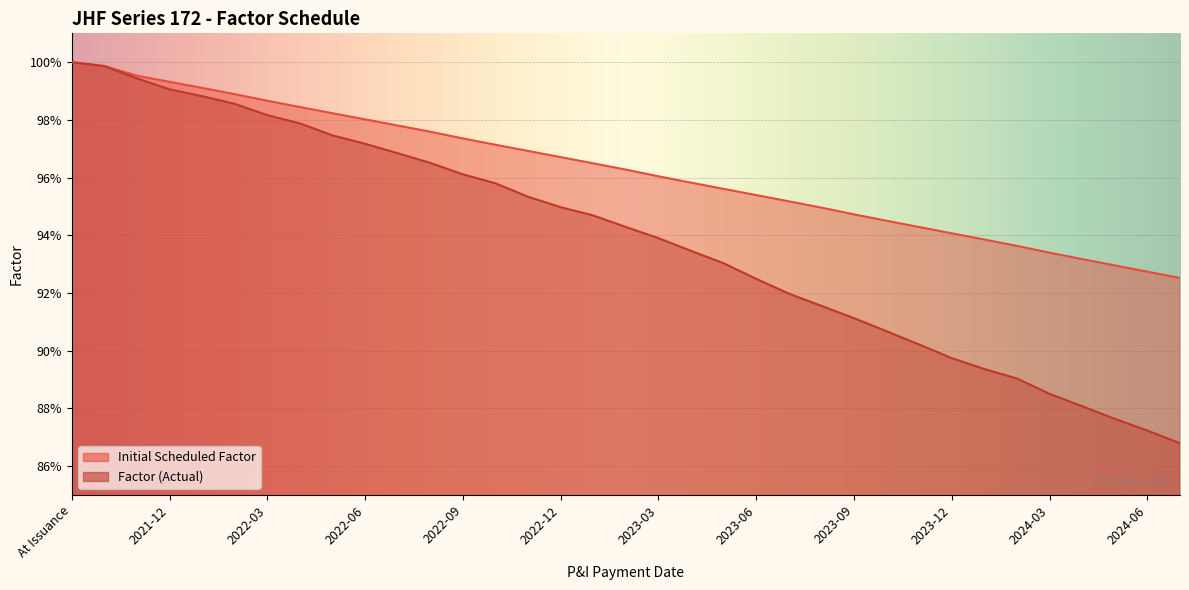

What is the value of the Initial Scheduled Factor point at the 14th from the left?

1.0